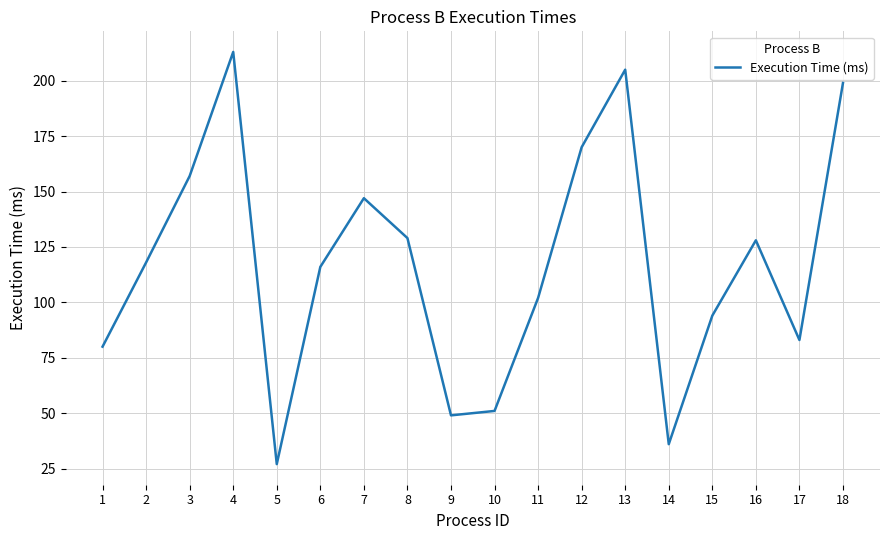

Between 1 and 7, which is larger?

7